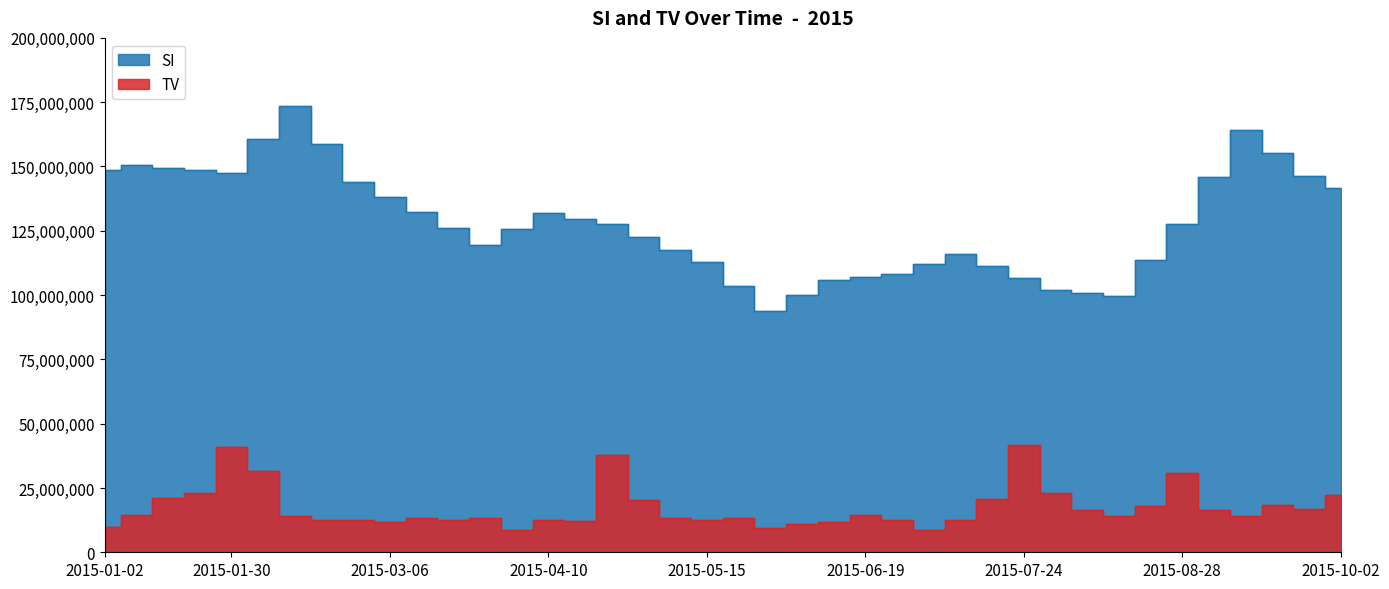

True or false: TV and SI cross at least once.

False